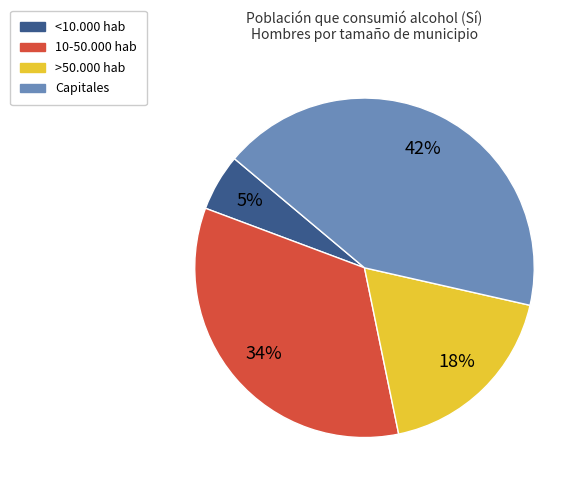

Combined, do Capitales and 10-50.000 hab account for over 50%?

Yes